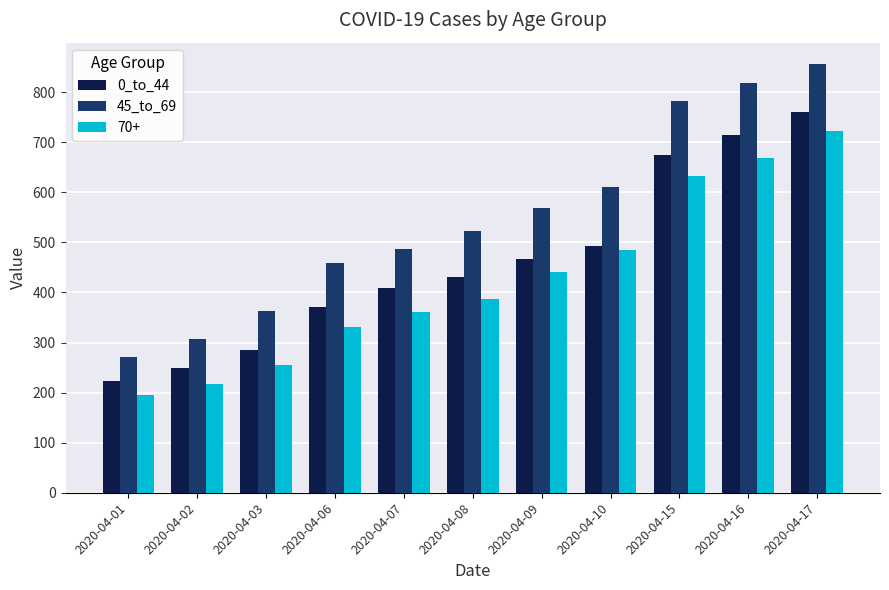

Does the chart contain stacked bars?

No